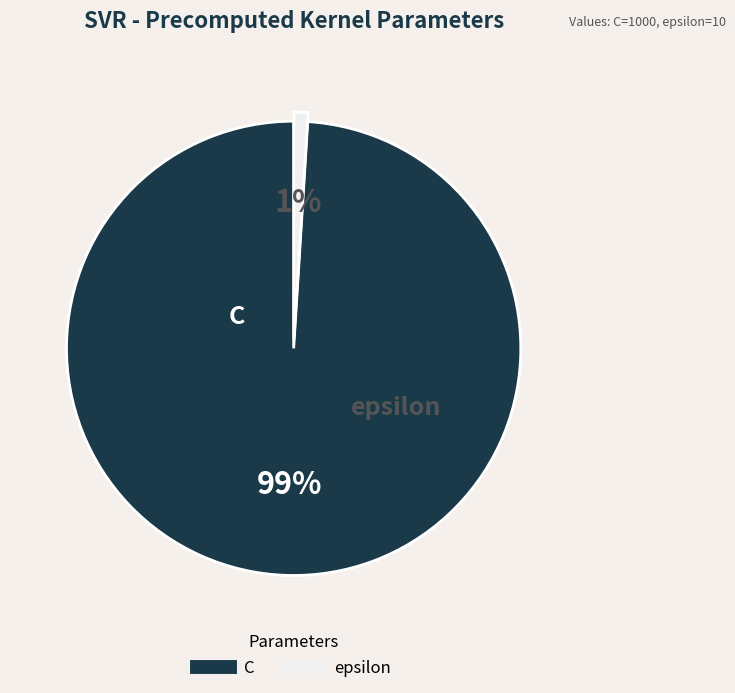

Is it true that epsilon is 1% of the pie?

True